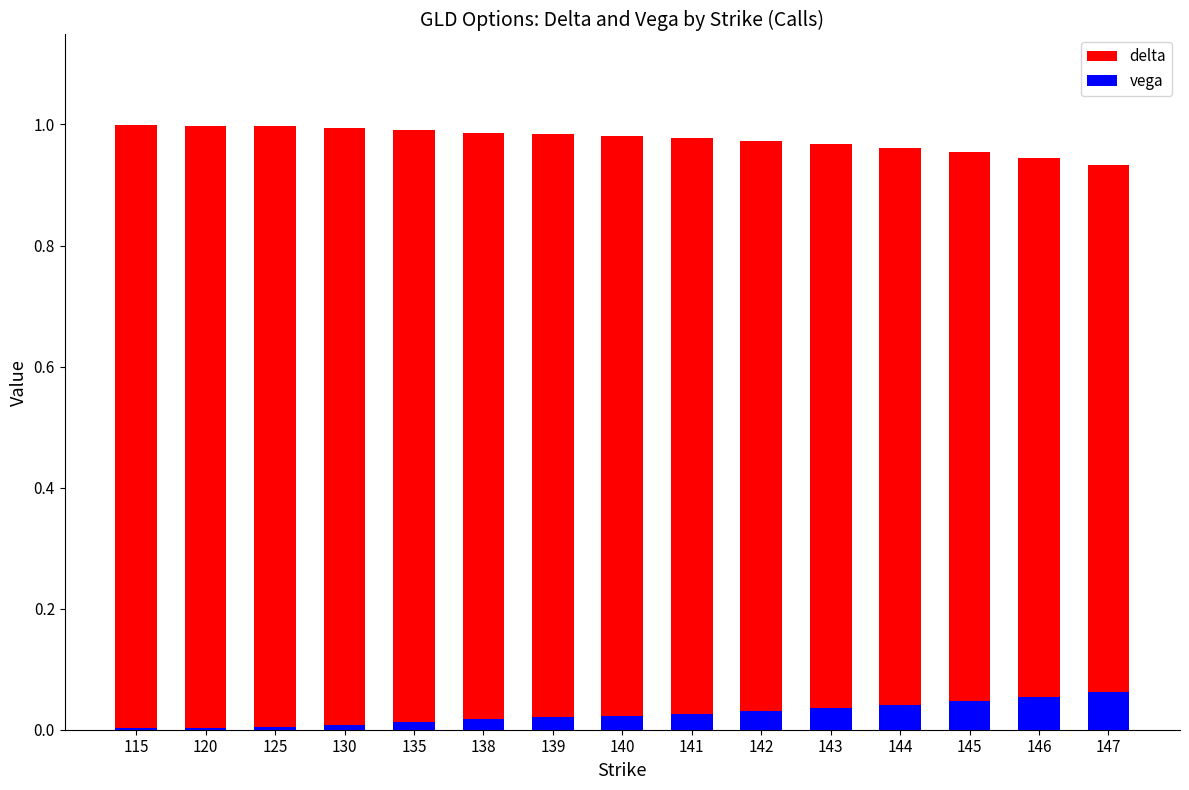

What is the value of the delta bar at the 1st from the left?

1.0